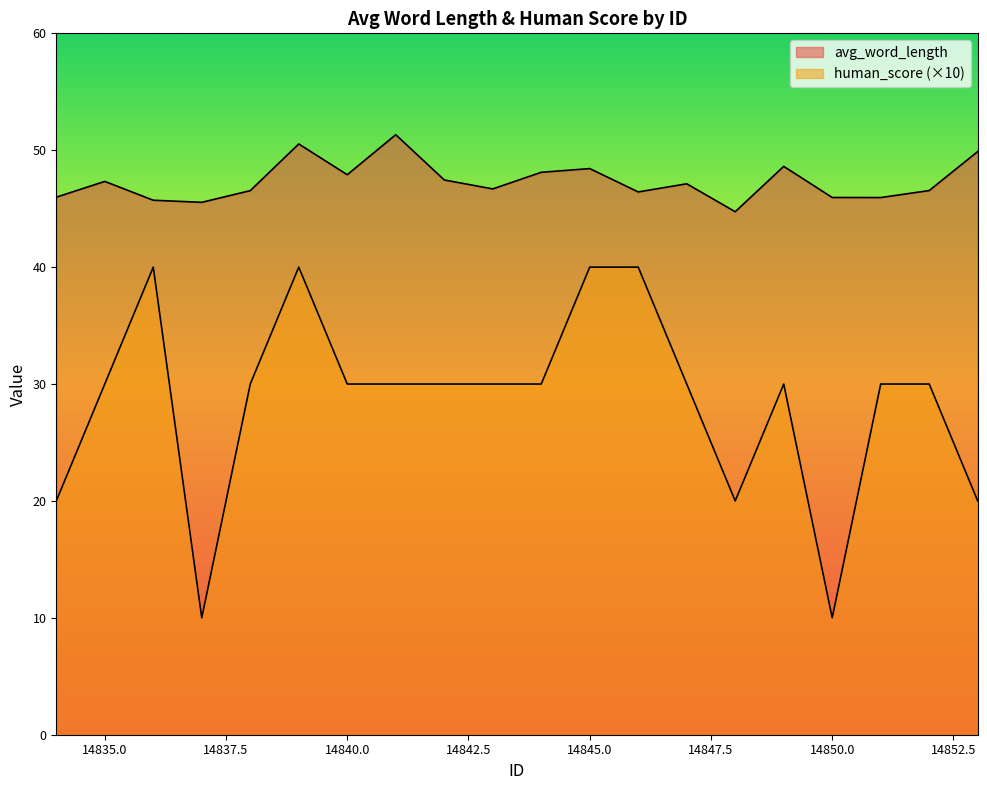

Reading left to right, transcribe all the data shown in this chart.

avg_word_length: 46.0	47.3	45.7	45.5	46.5	50.5	47.9	51.3	47.5	46.7	48.1	48.4	46.4	47.1	44.7	48.6	46.0	46.0	46.6	49.9
human_score: 20.0	30.0	40.0	10.0	30.0	40.0	30.0	30.0	30.0	30.0	30.0	40.0	40.0	30.0	20.0	30.0	10.0	30.0	30.0	20.0